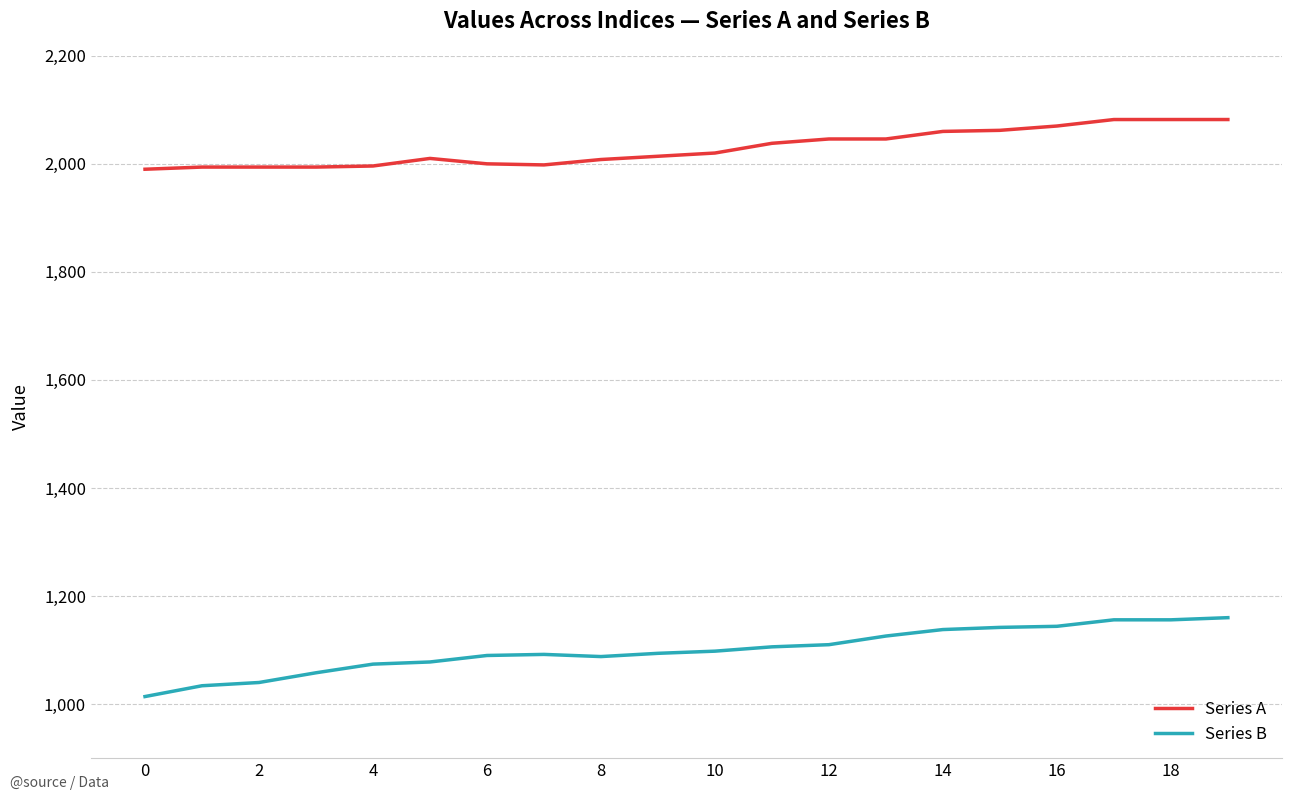

Which series has the largest total across all categories?

Series A